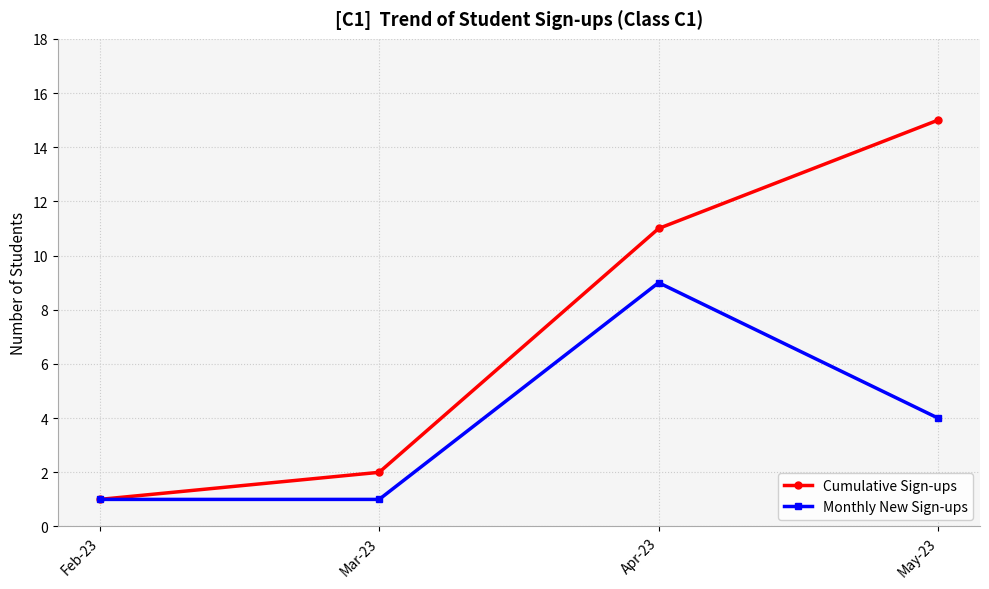

Reading left to right, transcribe all the data shown in this chart.

Cumulative Sign-ups: 1	2	11	15
Monthly New Sign-ups: 1	1	9	4